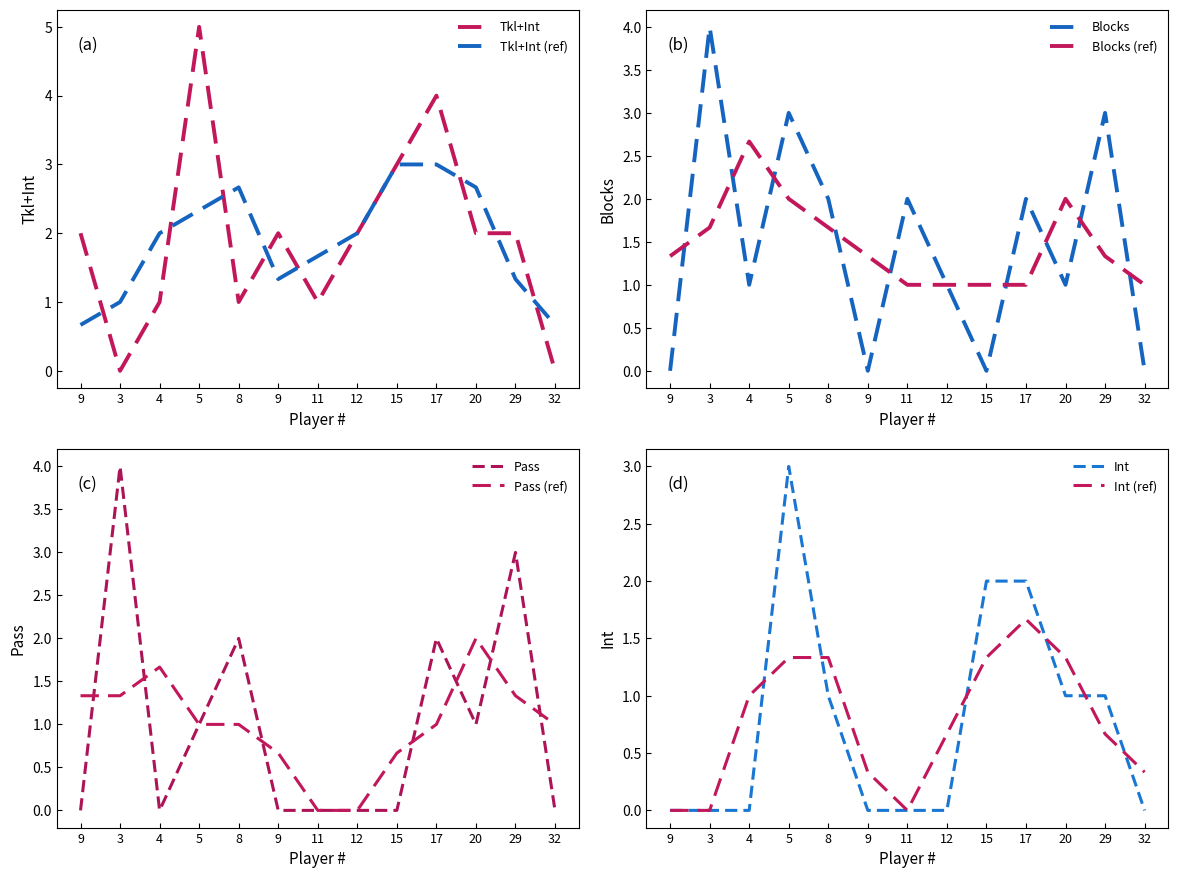

Is it true that Int equals -1 at 11?

False